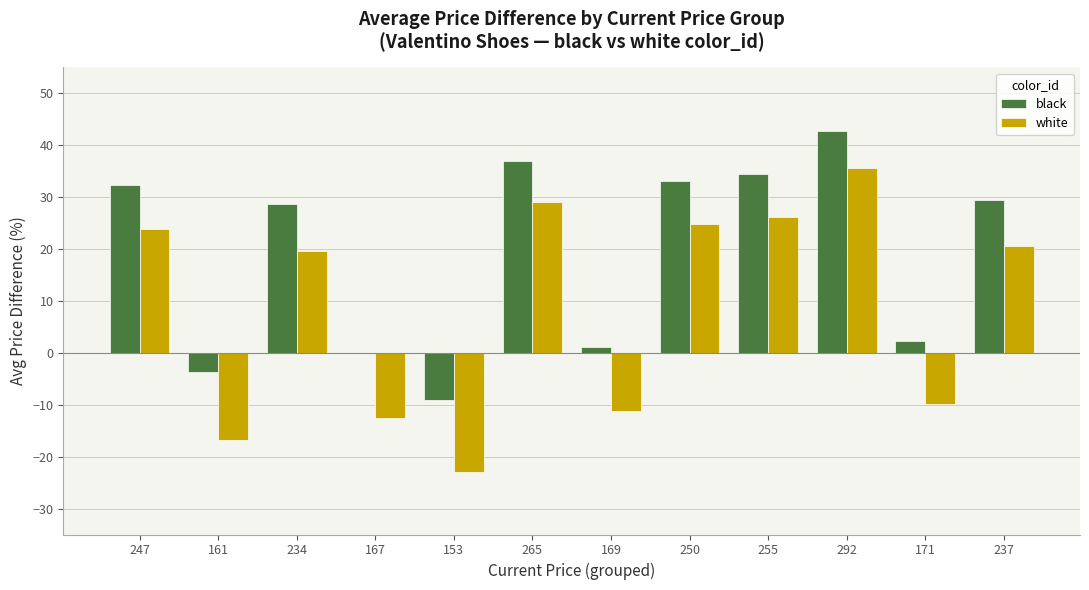

What is the greatest value displayed?

42.8